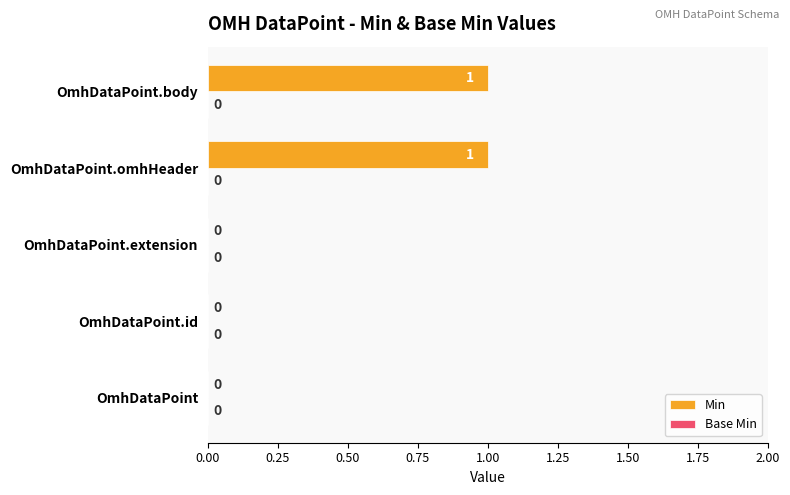

What is the change in value from OmhDataPoint to OmhDataPoint.body?

+1